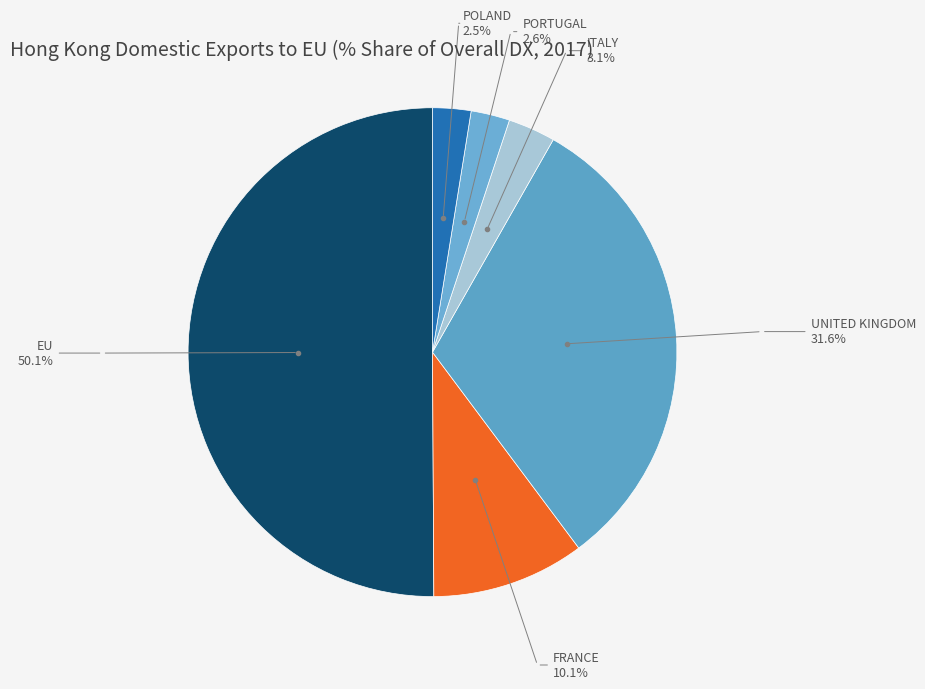

Which category accounts for the majority?

EU